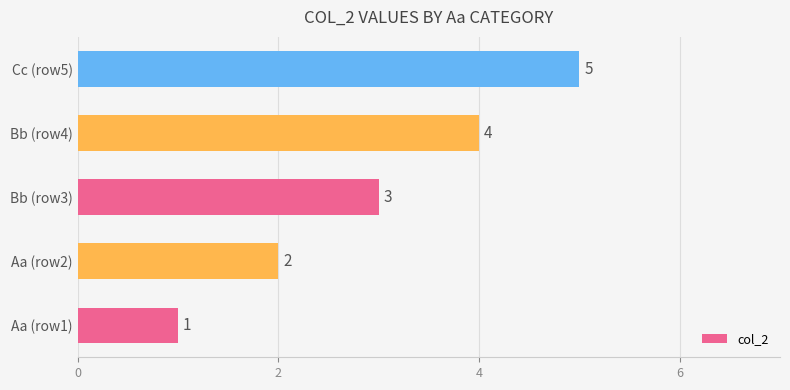

The chart shows a value of 2 at Bb (row3). True or false?

False